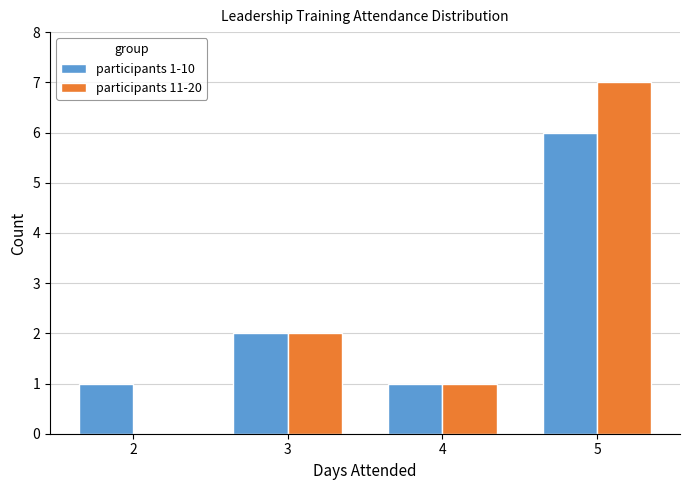

What is the sum of the participants 11-20 values at 4 and 2?

1